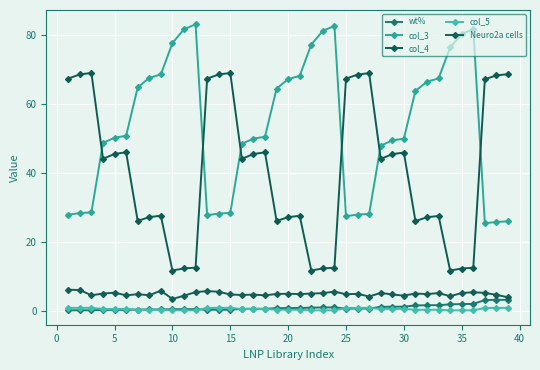

What is the highest value of the Neuro2a cells series?

6.2